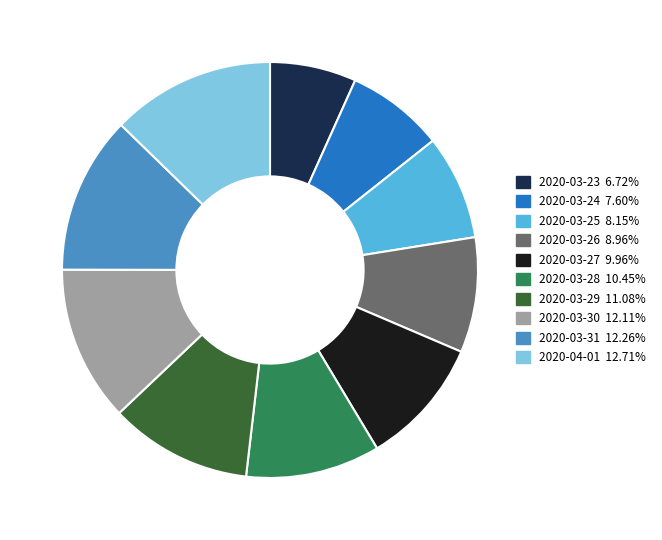

Combined, do 2020-03-31 12.26% and 2020-03-28 10.45% account for over 50%?

No